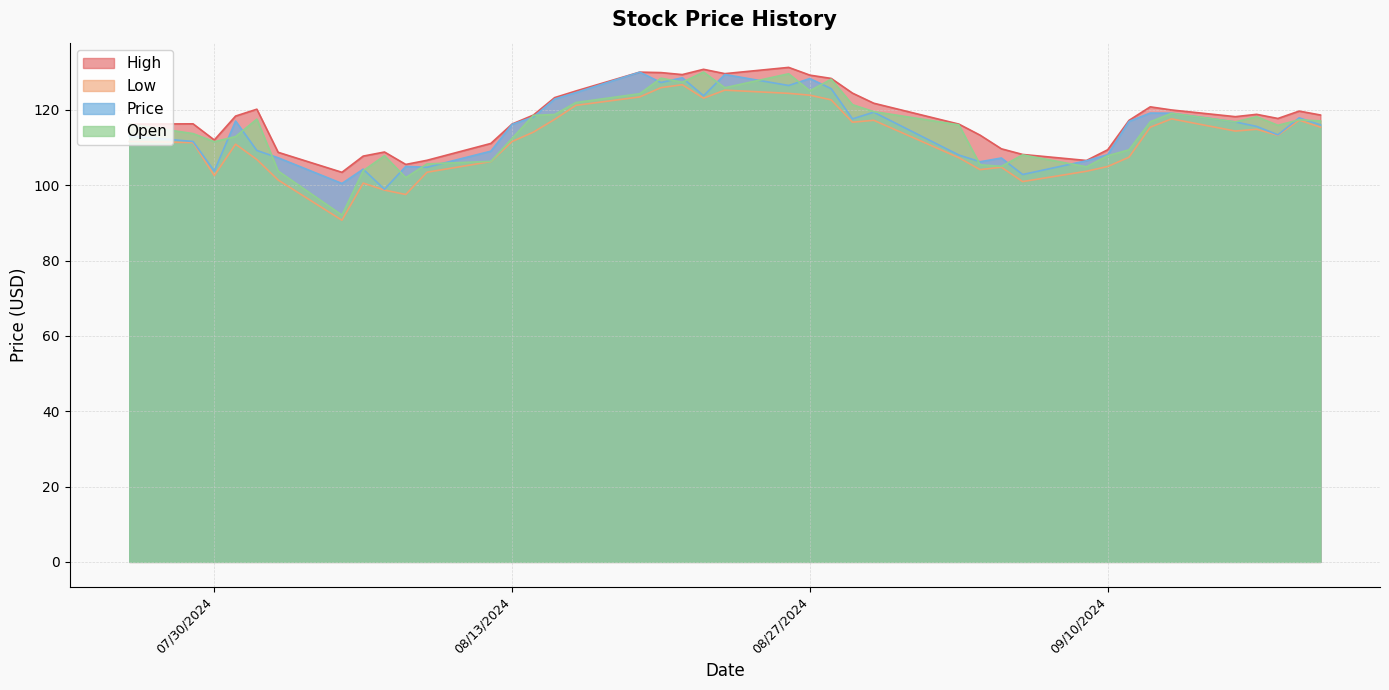

The Open series shows 79.9 at 08/27/2024. True or false?

False